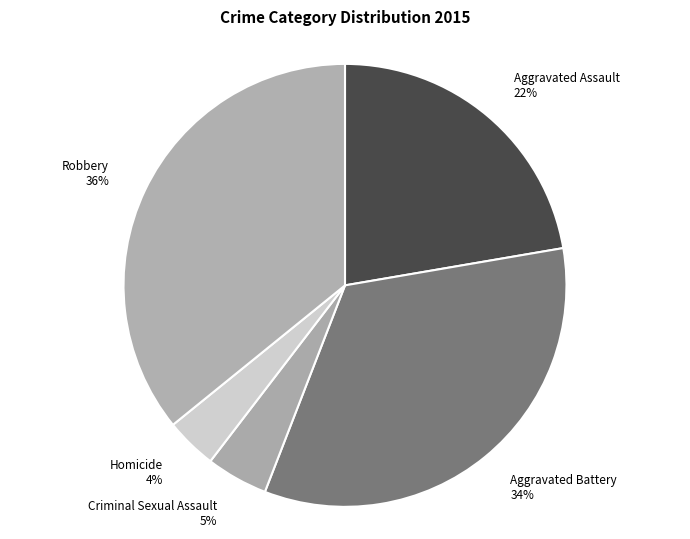

The Aggravated Assault slice represents 13% of the pie. True or false?

False